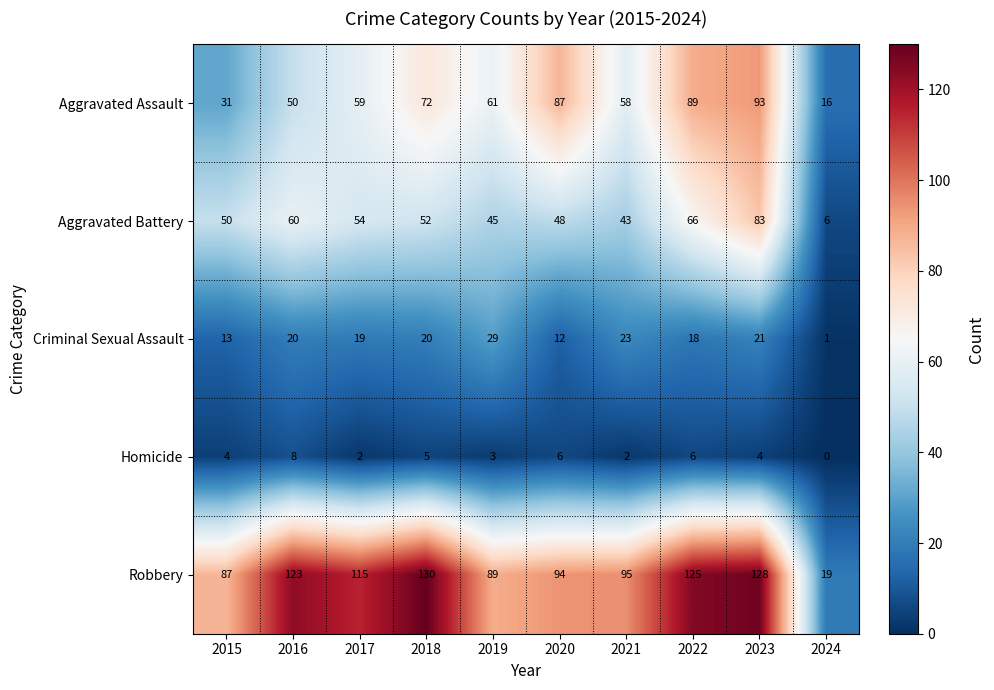

What is the sum of the Robbery values at 2020 and 2015?

181